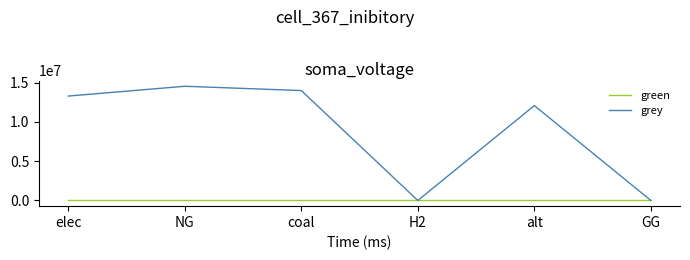

Is this an area chart (filled region under the line)?

No